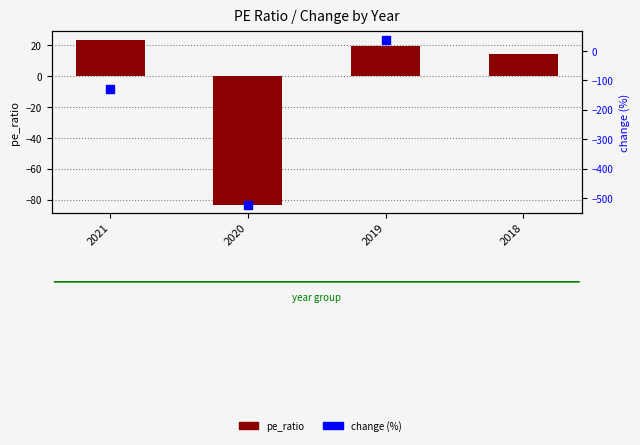

Which has a higher value, 2019 or 2018?

2019